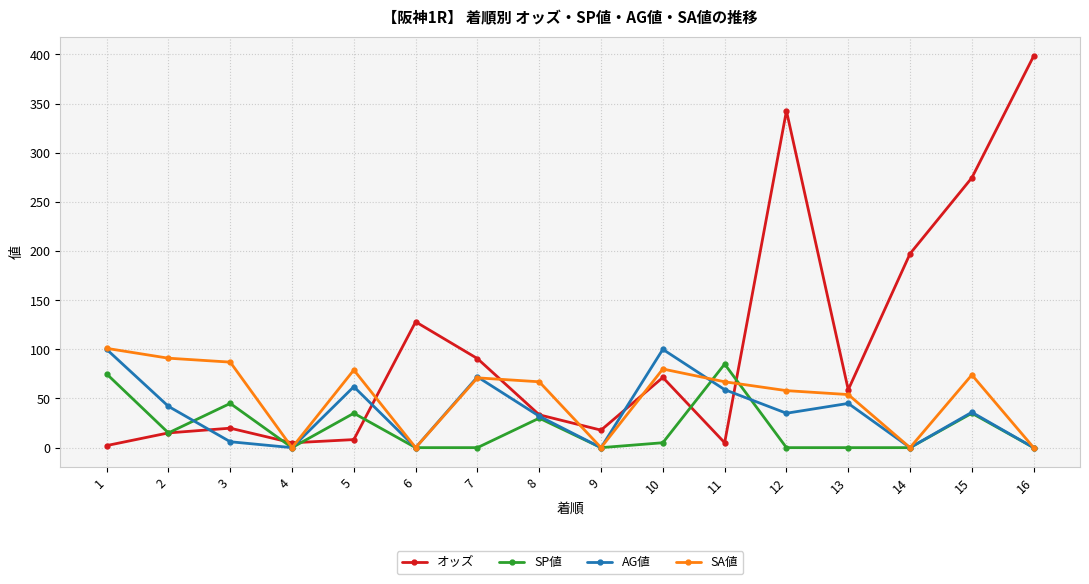

True or false: SA値 has a value of 0.0 at 14.

True